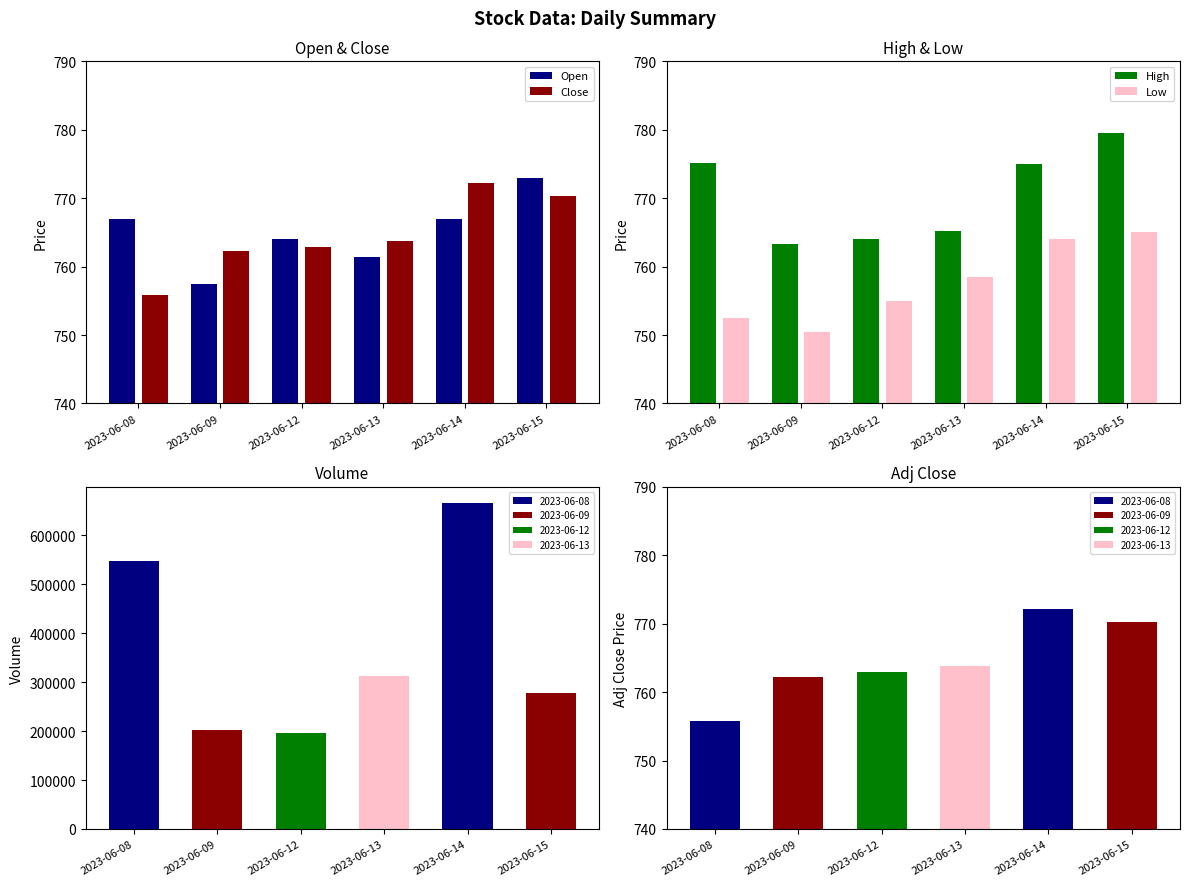

Does the chart contain stacked bars?

No